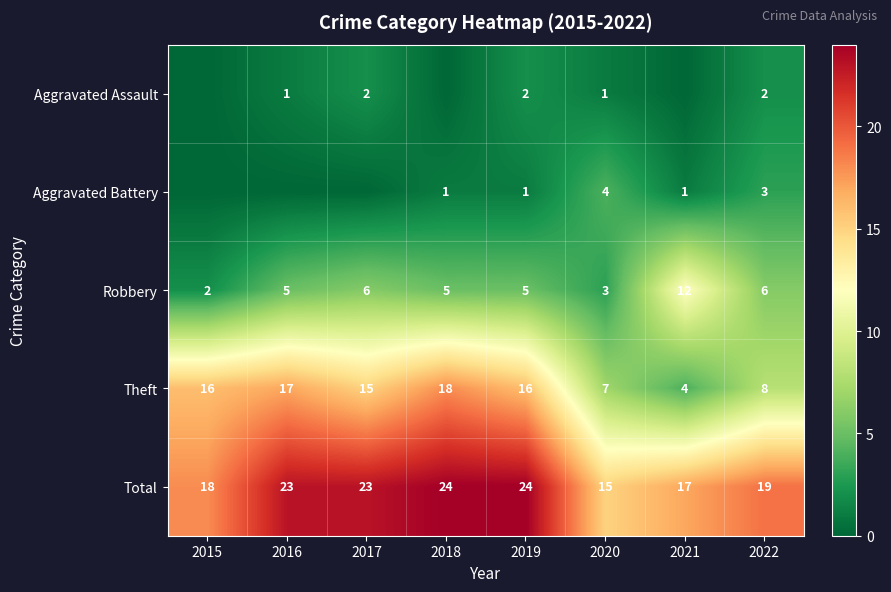

Which label corresponds to the largest value in the chart?

2018